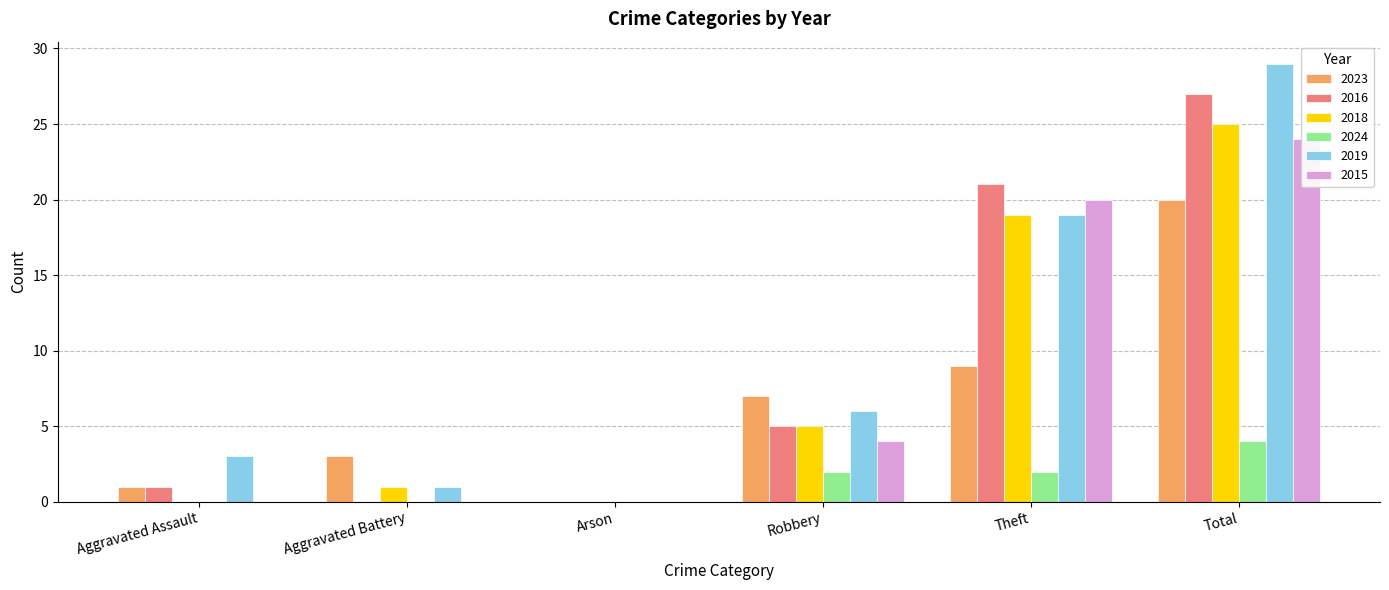

What value does the 2023 series have at Aggravated Battery, to the nearest 5?

5